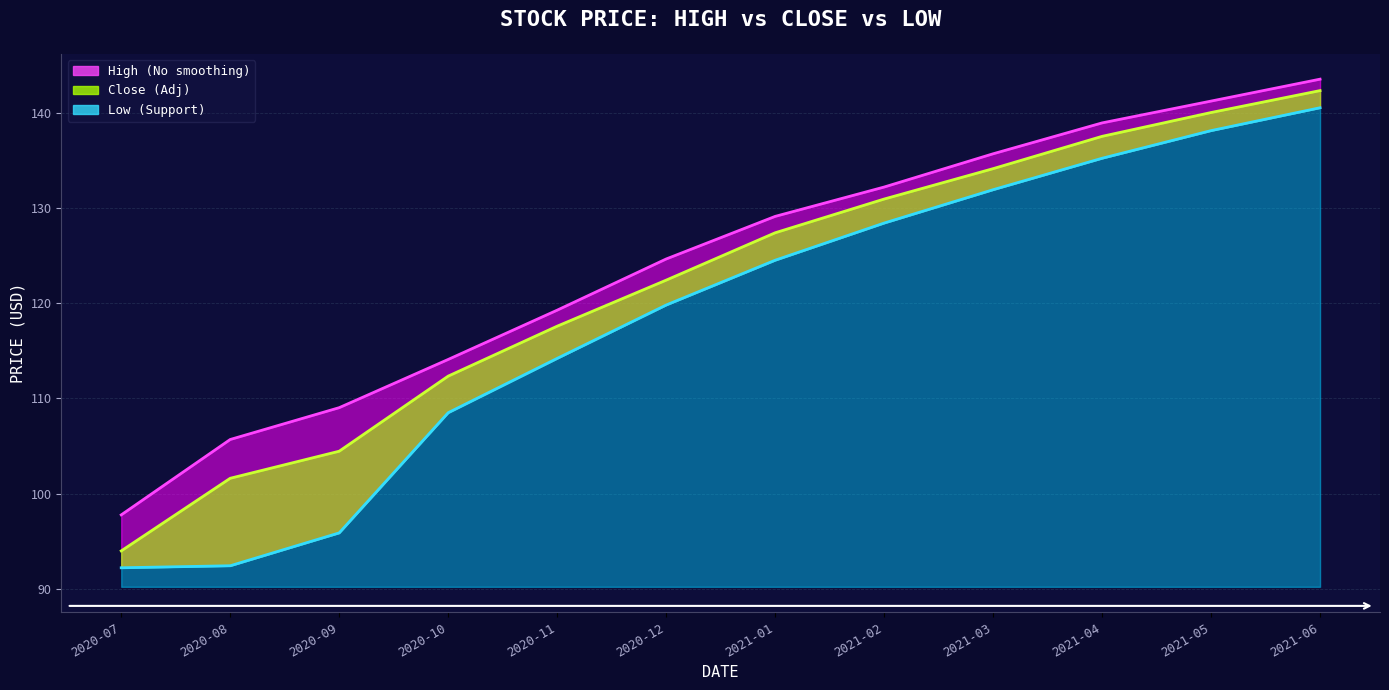

True or false: Close and Low cross at least once.

False